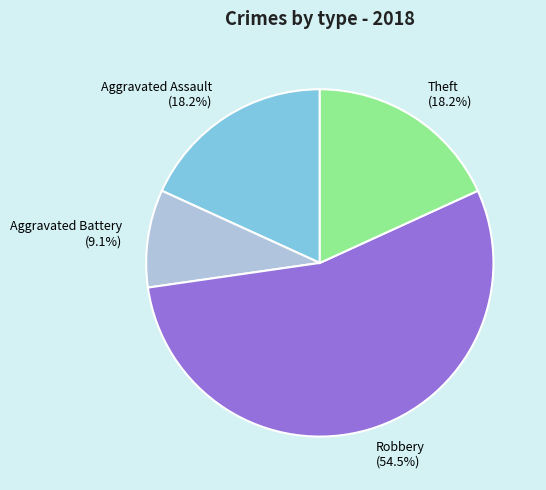

Do Aggravated Battery (9.1%) and Aggravated Assault (18.2%) together represent more than half of the pie?

No